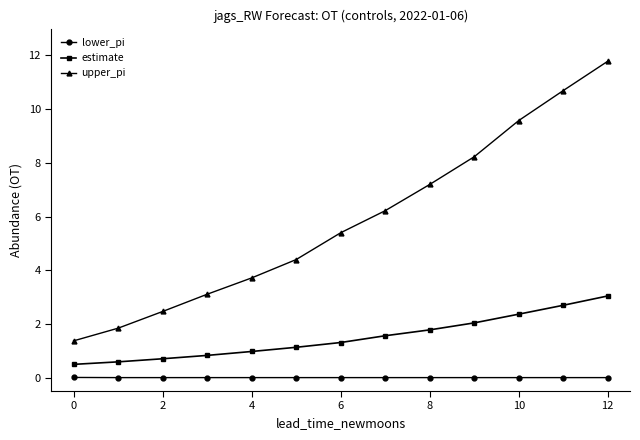

Which series has the largest total across all categories?

upper_pi